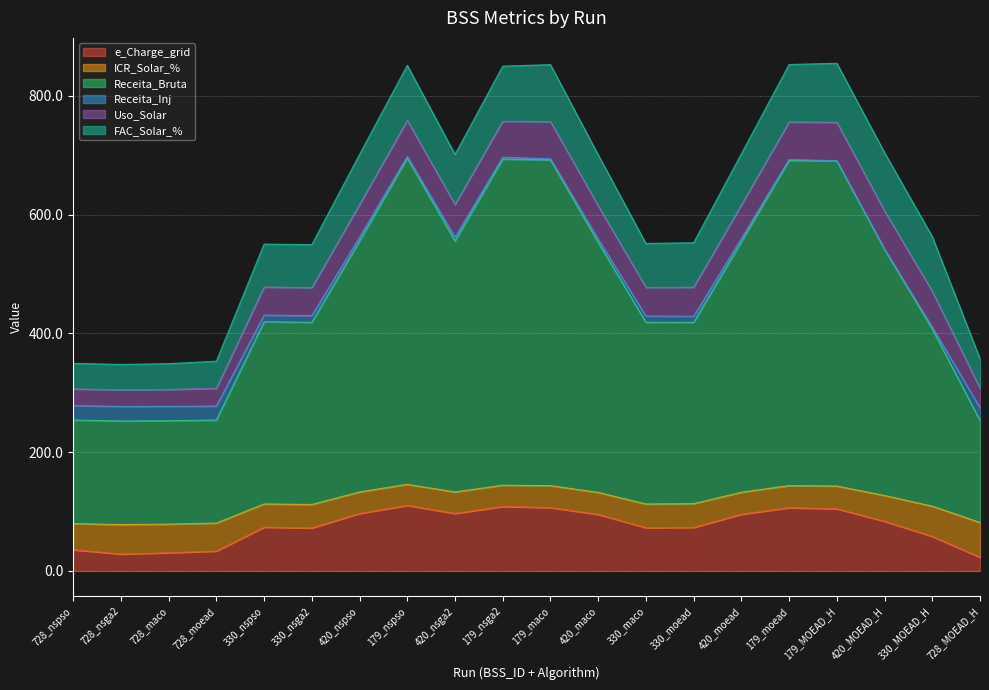

What is the total value across all series at 179_nspso?

851.2